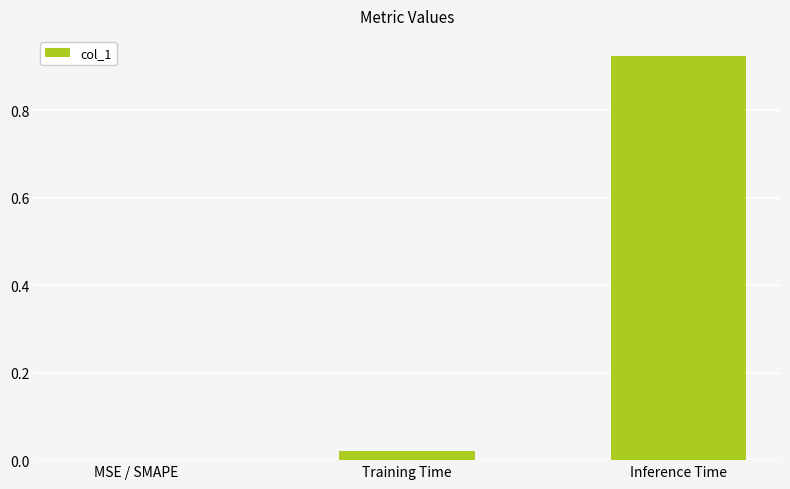

What is the change in value from MSE / SMAPE to Inference Time?

+0.9